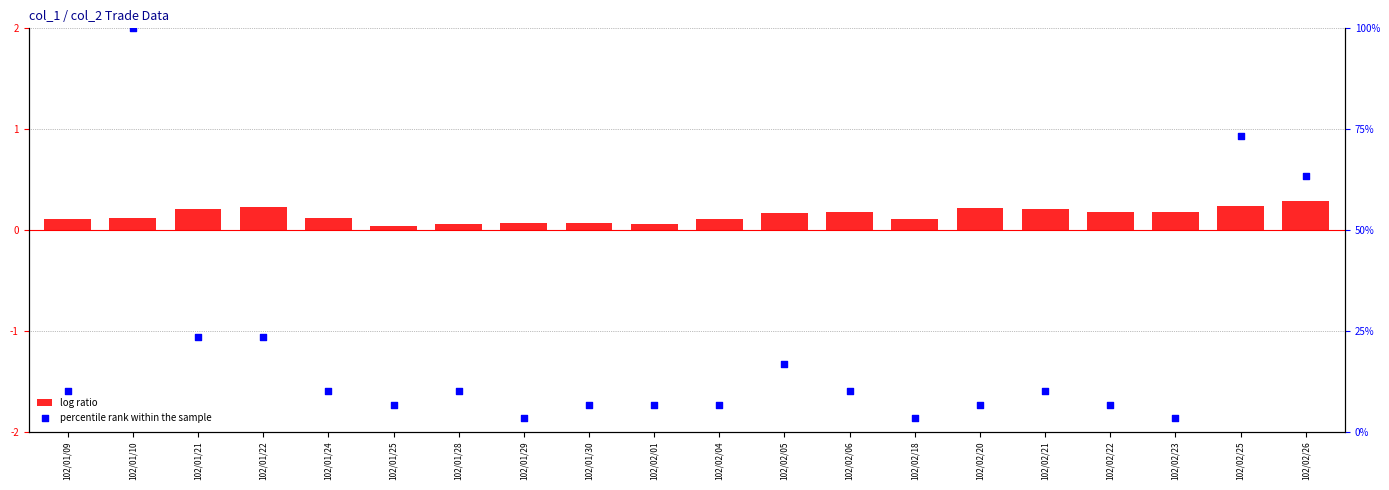

At which category is the sum across all series the highest?

102/01/10